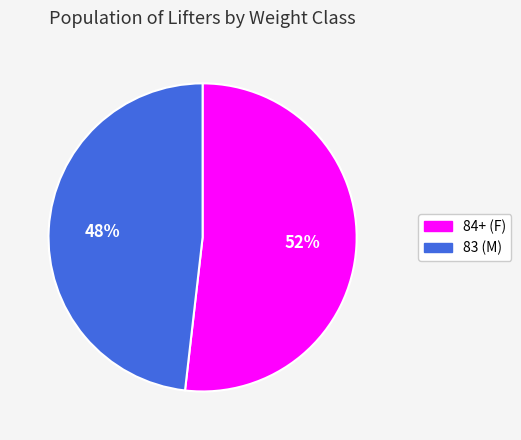

Does any single category account for the majority?

Yes